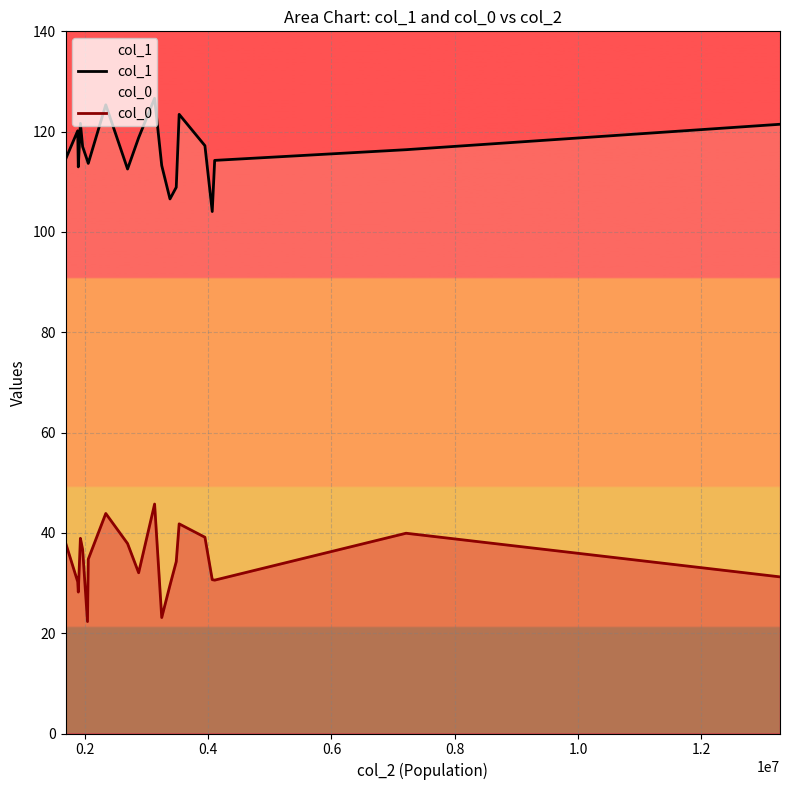

What is the difference between the maximum and minimum values in the col_0 series?

23.4